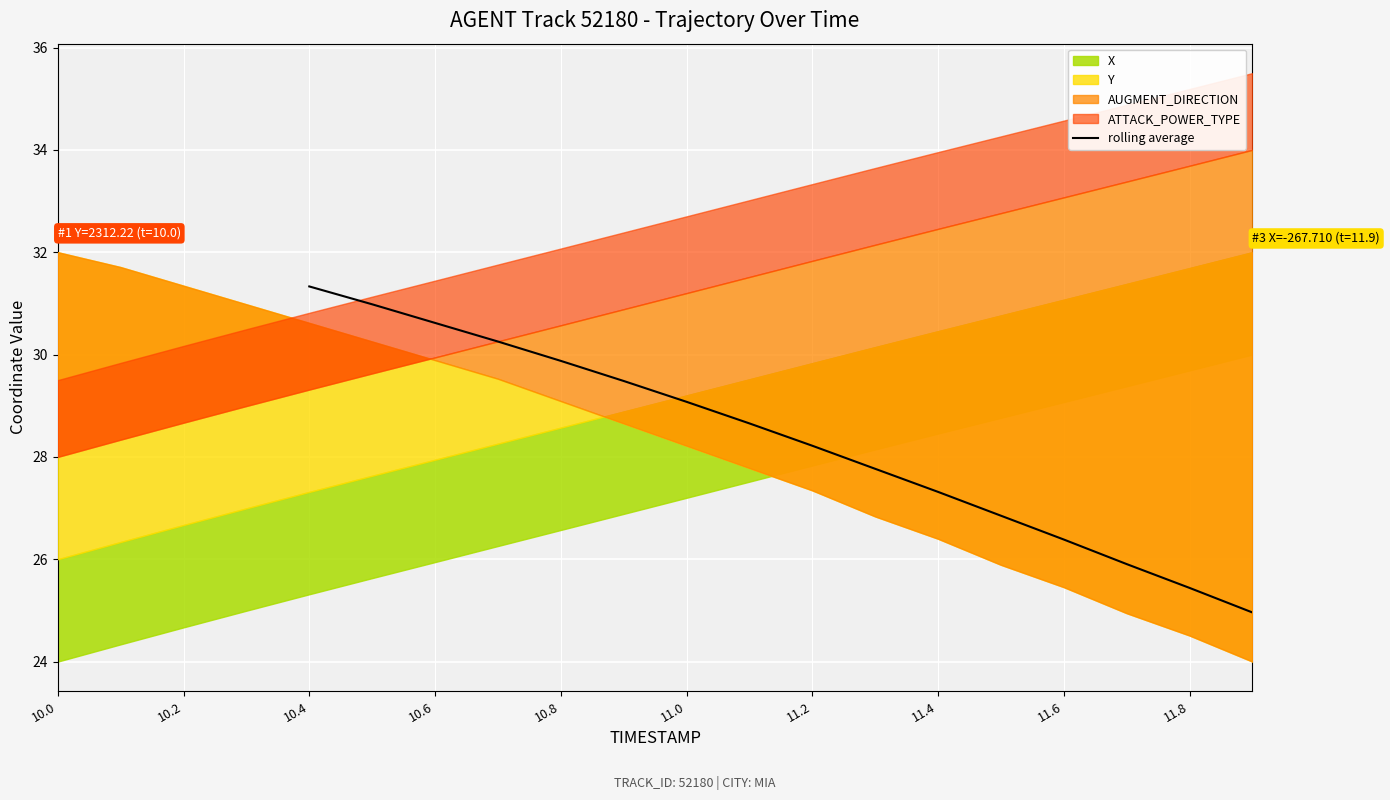

What is the maximum value for rolling average?

31.3